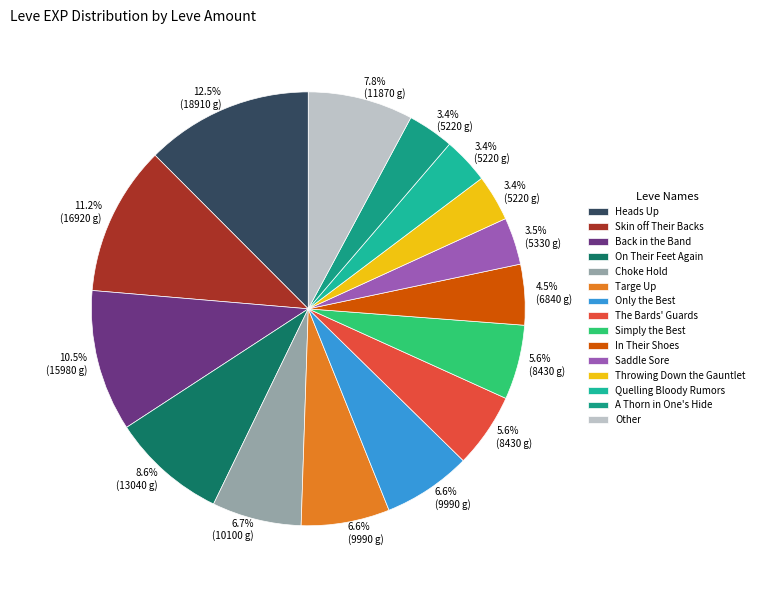

What percentage is the On Their Feet Again slice, to the nearest percent?

9%